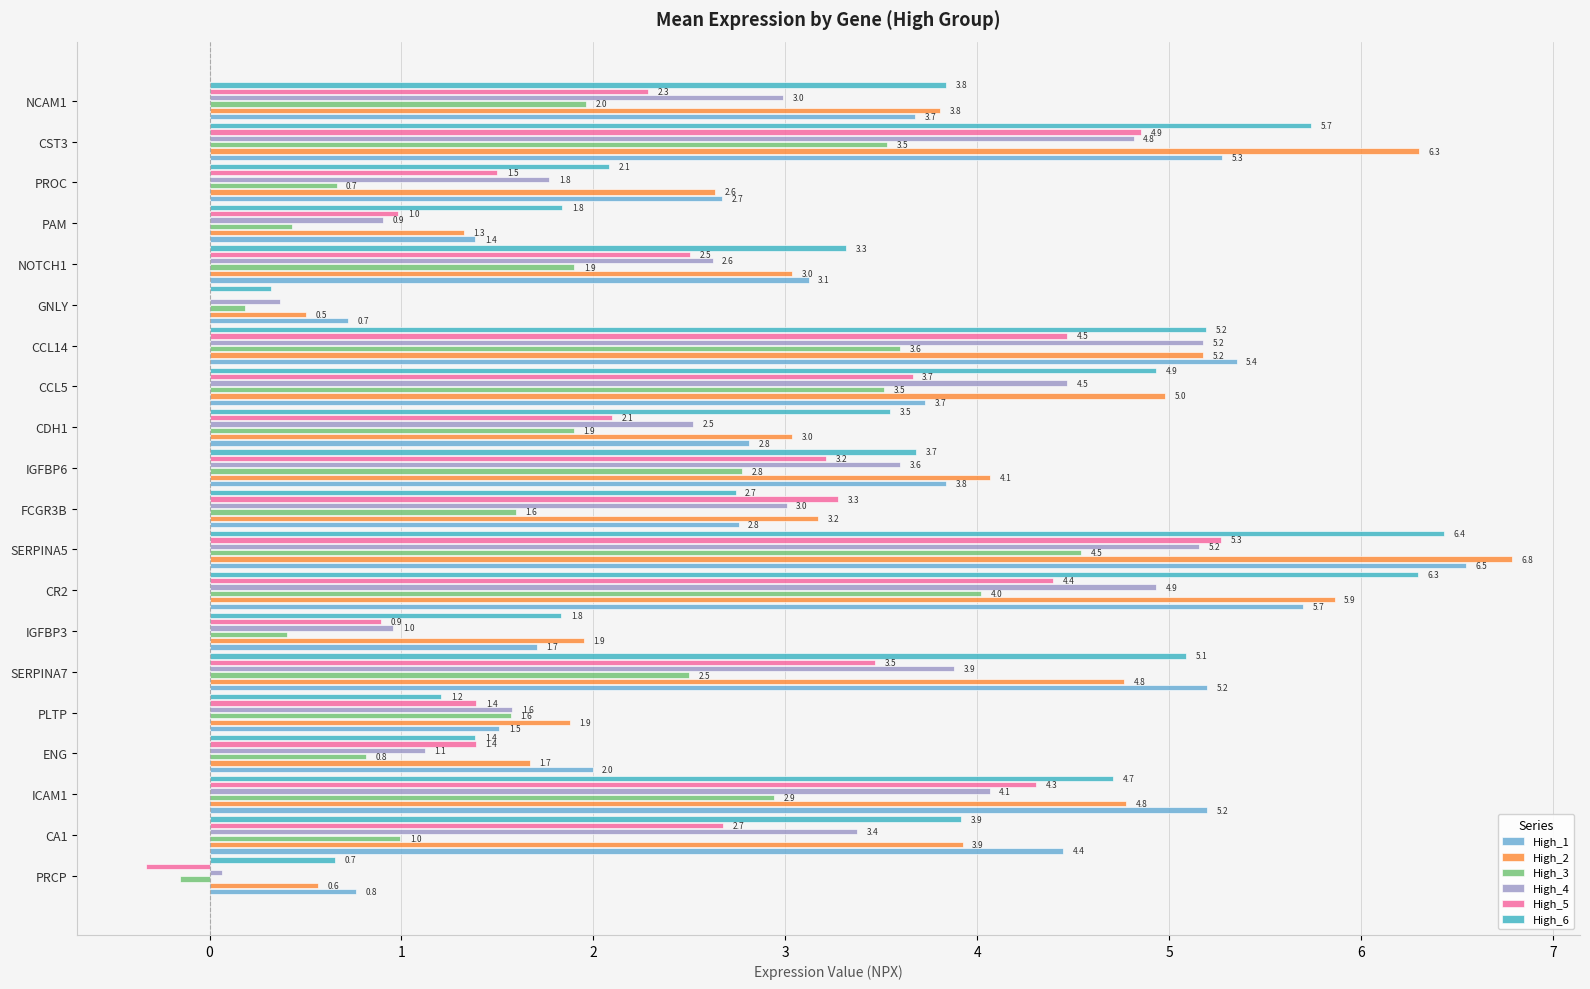

Which category has the highest value across all series?

SERPINA5